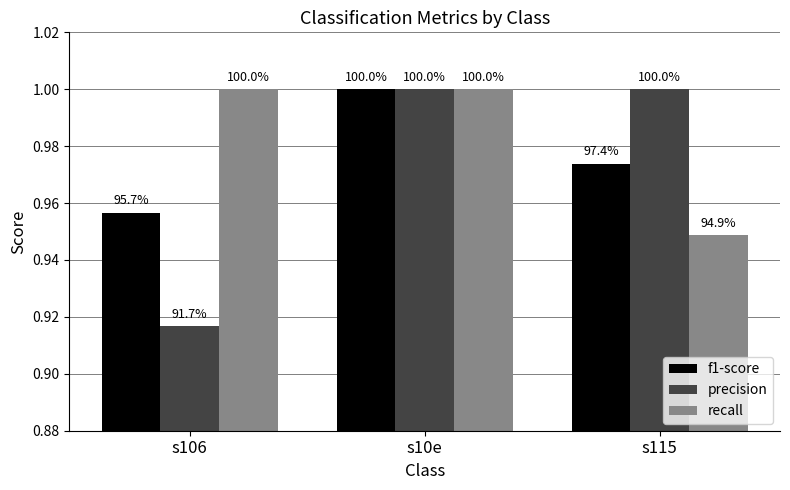

How many groups of bars are there?

3